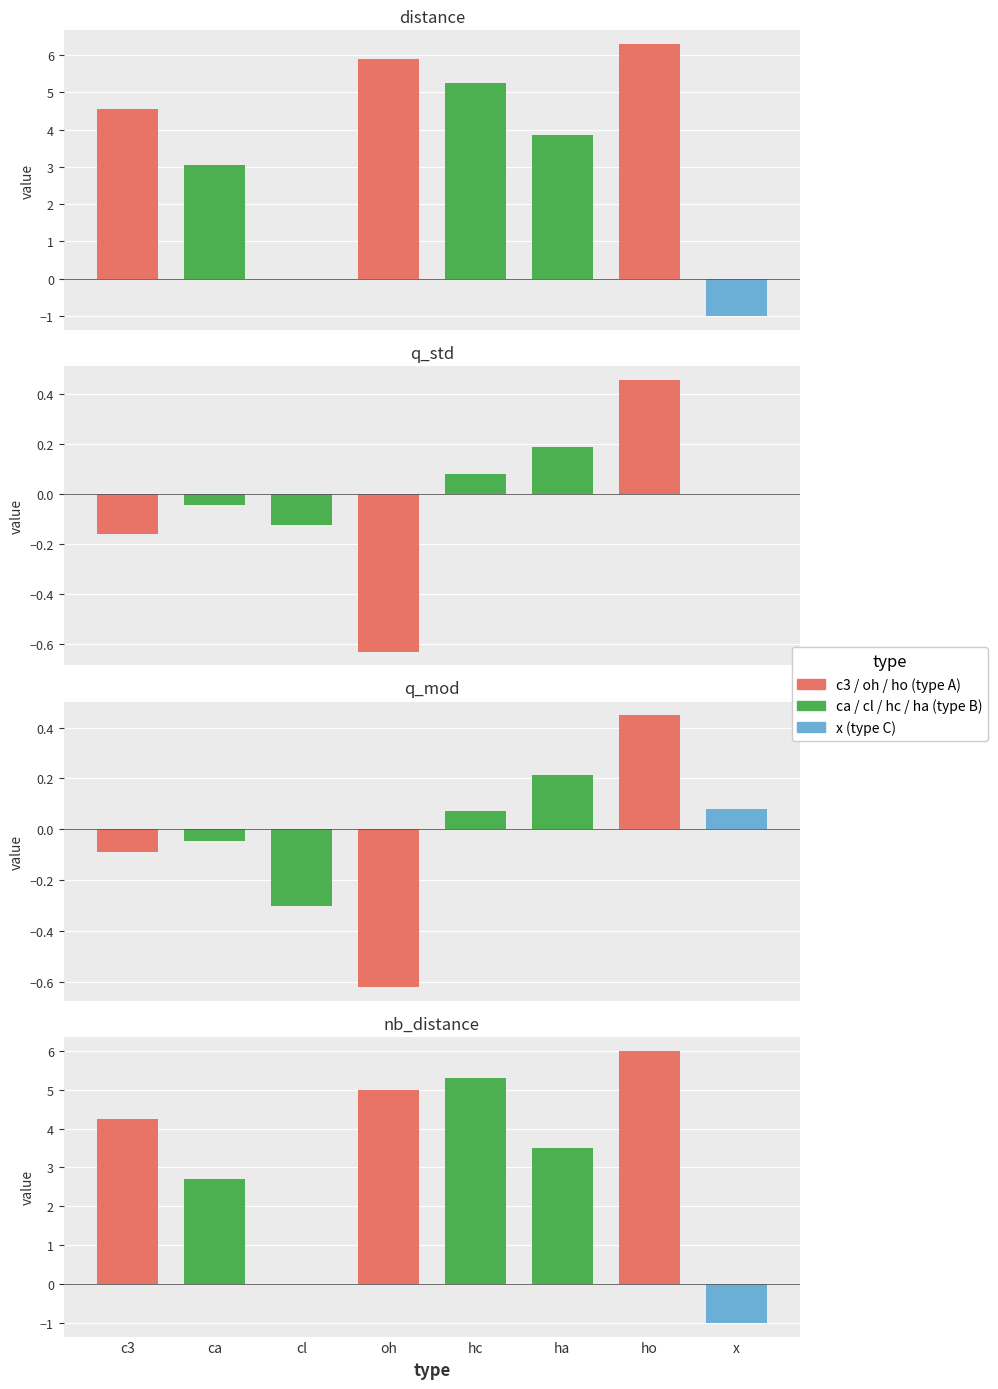

Reading left to right, list all the values displayed in this chart.

distance: c3=4.6	ca=3.1	cl=0.0	oh=5.9	hc=5.3	ha=3.9	ho=6.3	x=-1.0
q_std: c3=-0.2	ca=-0.0	cl=-0.1	oh=-0.6	hc=0.1	ha=0.2	ho=0.5	x=0.0
q_mod: c3=-0.1	ca=-0.0	cl=-0.3	oh=-0.6	hc=0.1	ha=0.2	ho=0.4	x=0.1
nb_distance: c3=4.2	ca=2.7	cl=0.0	oh=5.0	hc=5.3	ha=3.5	ho=6.0	x=-1.0